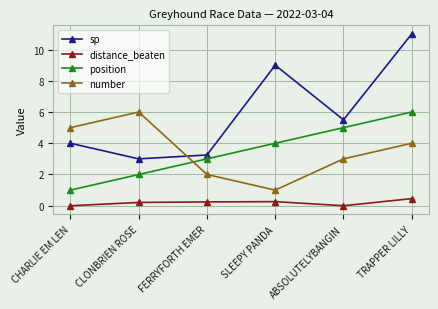

Is it true that position equals 4.9 at FERRYFORTH EMER?

False